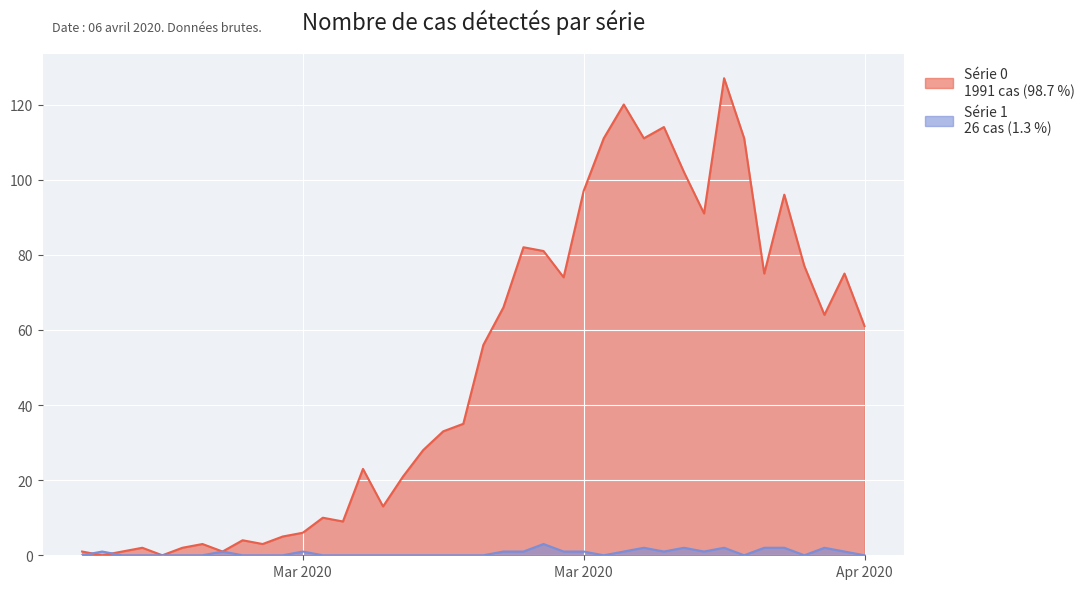

What is the maximum value shown in the chart?

127